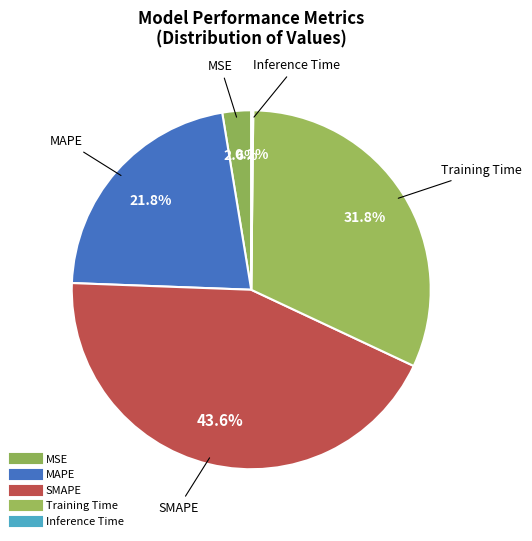

Is it true that MSE is 15% of the pie?

False